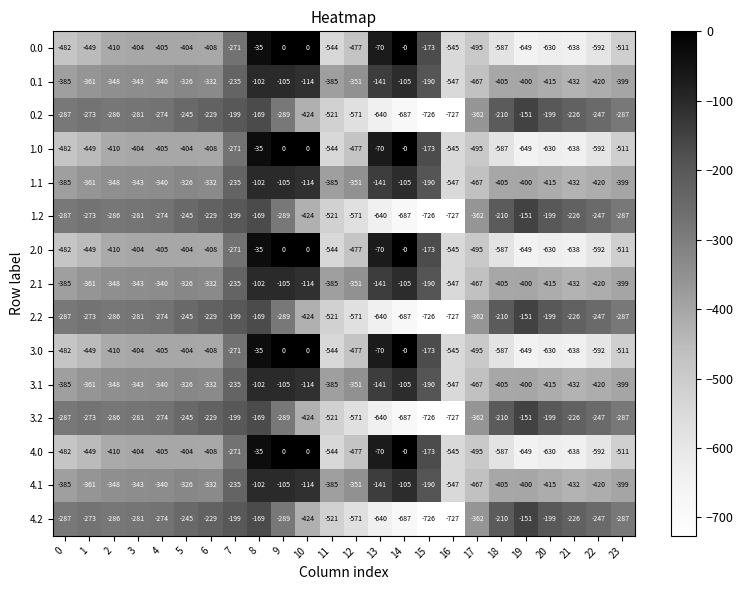

What is the sum of all 0.0 values?

-9179